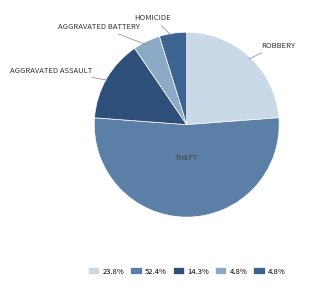

How many slices are in this pie chart?

5